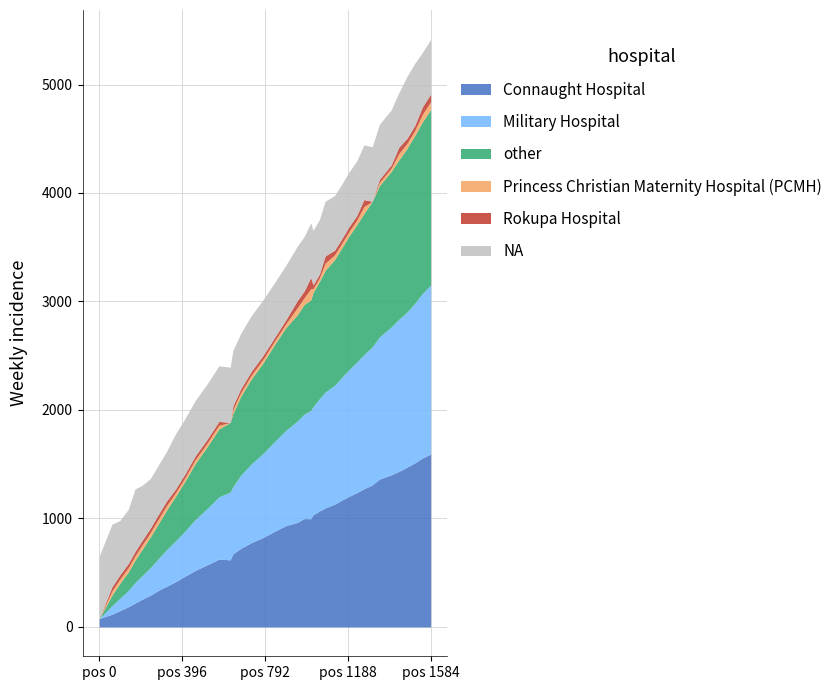

Does the chart have visible grid lines?

Yes